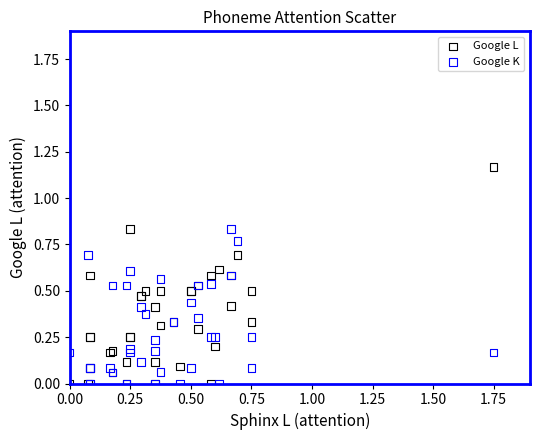

Which series contains the highest Y value?

Google L